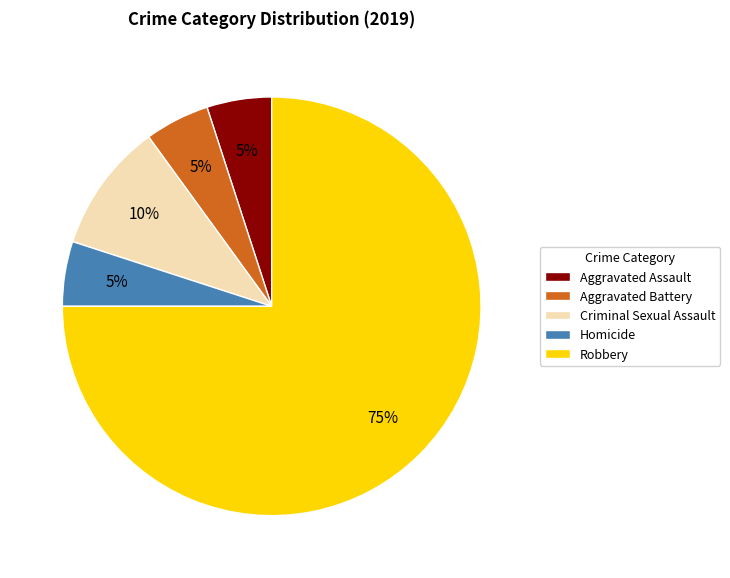

True or false: Criminal Sexual Assault accounts for 10% of the total.

True